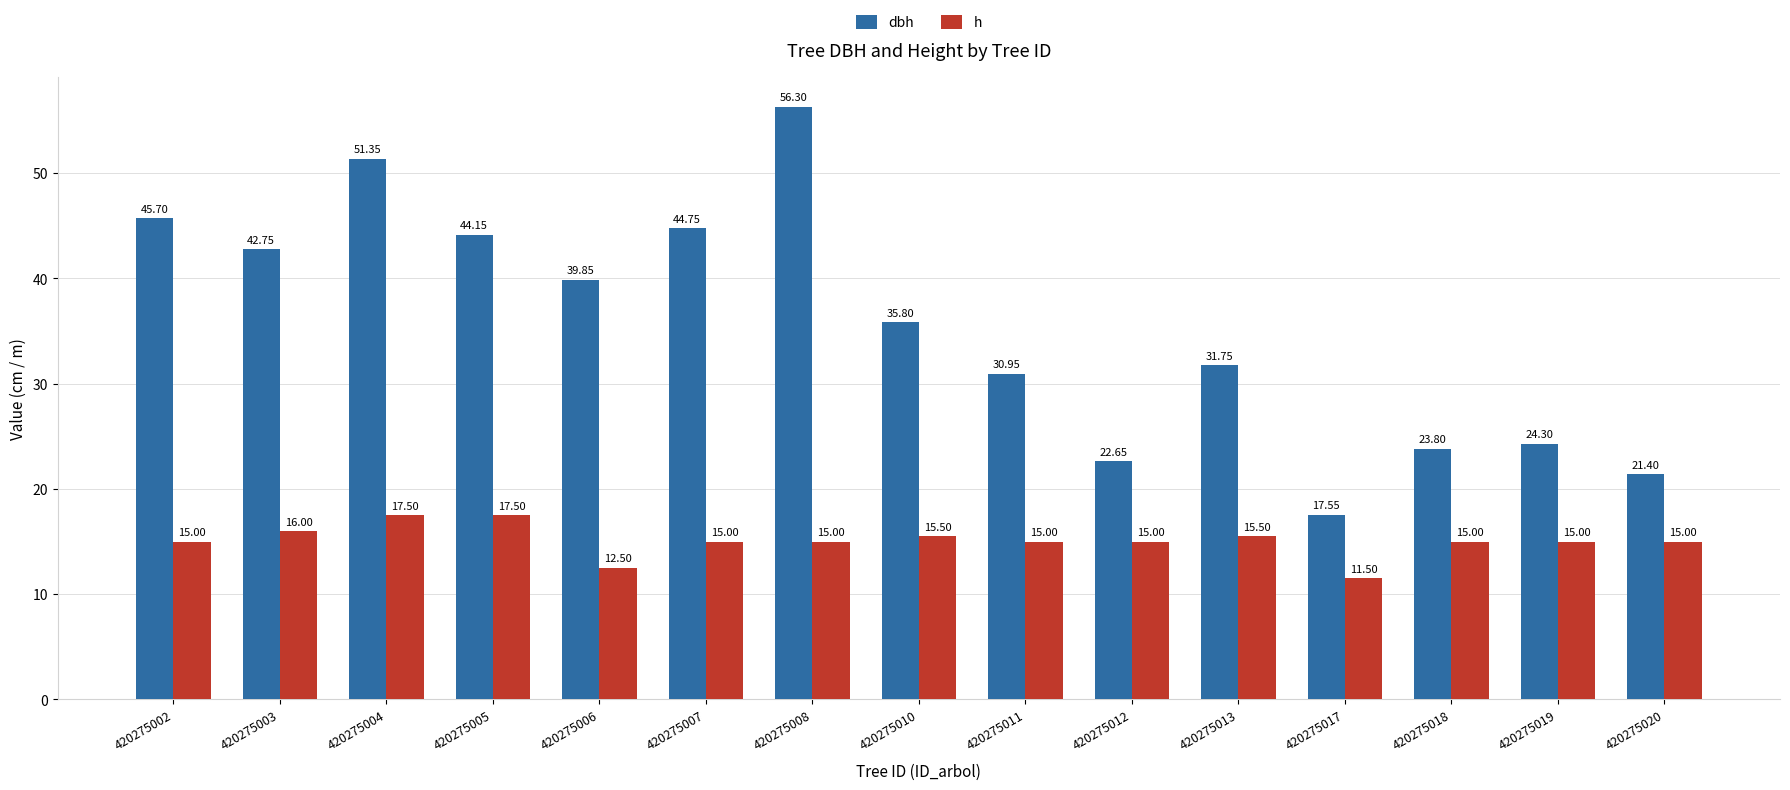

Which category has the lowest value in the h series?

420275017